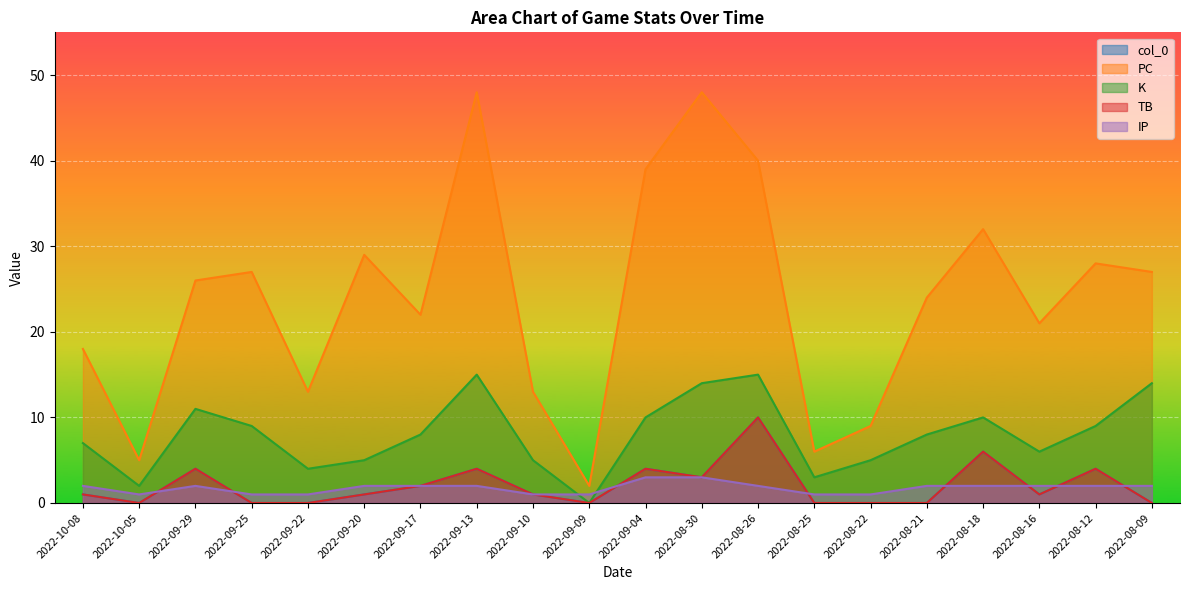

Reading left to right, list all the values displayed in this chart.

col_0: 2022-10-08=1	2022-10-05=0	2022-09-29=4	2022-09-25=0	2022-09-22=0	2022-09-20=1	2022-09-17=2	2022-09-13=4	2022-09-10=1	2022-09-09=0	2022-09-04=4	2022-08-30=3	2022-08-26=10	2022-08-25=0	2022-08-22=0	2022-08-21=0	2022-08-18=6	2022-08-16=1	2022-08-12=4	2022-08-09=0
PC: 2022-10-08=18	2022-10-05=5	2022-09-29=26	2022-09-25=27	2022-09-22=13	2022-09-20=29	2022-09-17=22	2022-09-13=48	2022-09-10=13	2022-09-09=2	2022-09-04=39	2022-08-30=48	2022-08-26=40	2022-08-25=6	2022-08-22=9	2022-08-21=24	2022-08-18=32	2022-08-16=21	2022-08-12=28	2022-08-09=27
K: 2022-10-08=7	2022-10-05=2	2022-09-29=11	2022-09-25=9	2022-09-22=4	2022-09-20=5	2022-09-17=8	2022-09-13=15	2022-09-10=5	2022-09-09=0	2022-09-04=10	2022-08-30=14	2022-08-26=15	2022-08-25=3	2022-08-22=5	2022-08-21=8	2022-08-18=10	2022-08-16=6	2022-08-12=9	2022-08-09=14
TB: 2022-10-08=1	2022-10-05=0	2022-09-29=4	2022-09-25=0	2022-09-22=0	2022-09-20=1	2022-09-17=2	2022-09-13=4	2022-09-10=1	2022-09-09=0	2022-09-04=4	2022-08-30=3	2022-08-26=10	2022-08-25=0	2022-08-22=0	2022-08-21=0	2022-08-18=6	2022-08-16=1	2022-08-12=4	2022-08-09=0
IP: 2022-10-08=2	2022-10-05=1	2022-09-29=2	2022-09-25=1	2022-09-22=1	2022-09-20=2	2022-09-17=2	2022-09-13=2	2022-09-10=1	2022-09-09=1	2022-09-04=3	2022-08-30=3	2022-08-26=2	2022-08-25=1	2022-08-22=1	2022-08-21=2	2022-08-18=2	2022-08-16=2	2022-08-12=2	2022-08-09=2